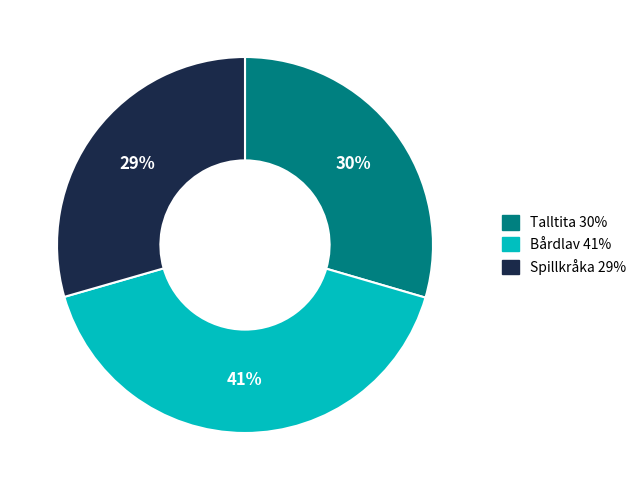

What is the largest slice in the pie chart?

Bårdlav